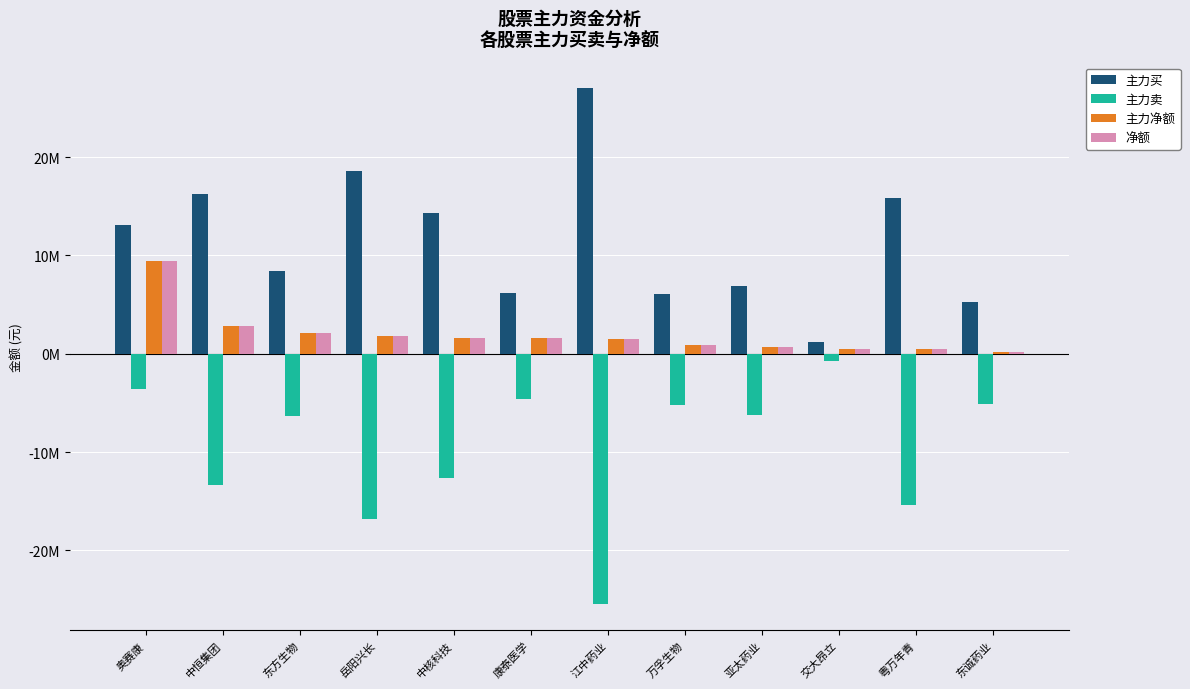

What is the difference between the 主力买 values at 中恒集团 and 交大昂立?

15007722